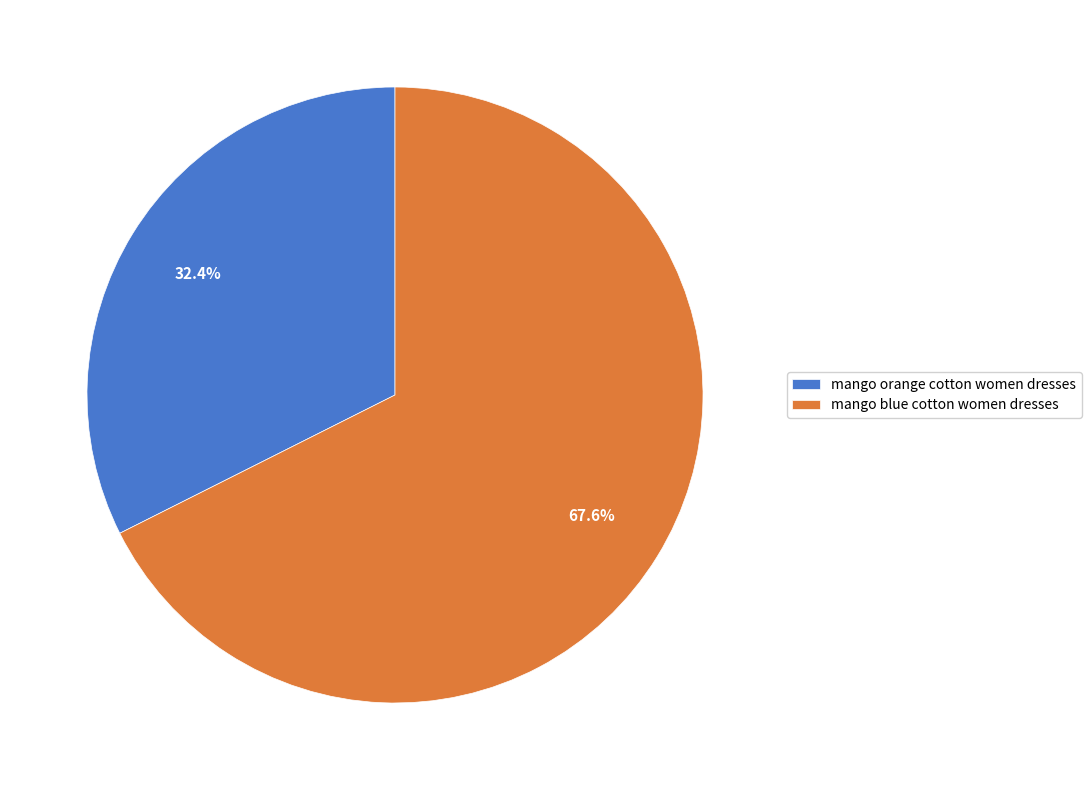

Approximately how many times larger is the value at mango orange cotton women dresses compared to mango blue cotton women dresses?

0.5